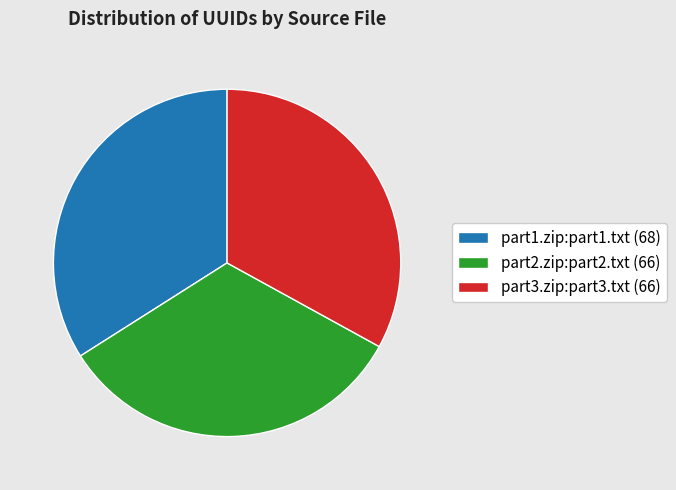

Is it true that part2.zip:part2.txt is 41% of the pie?

False